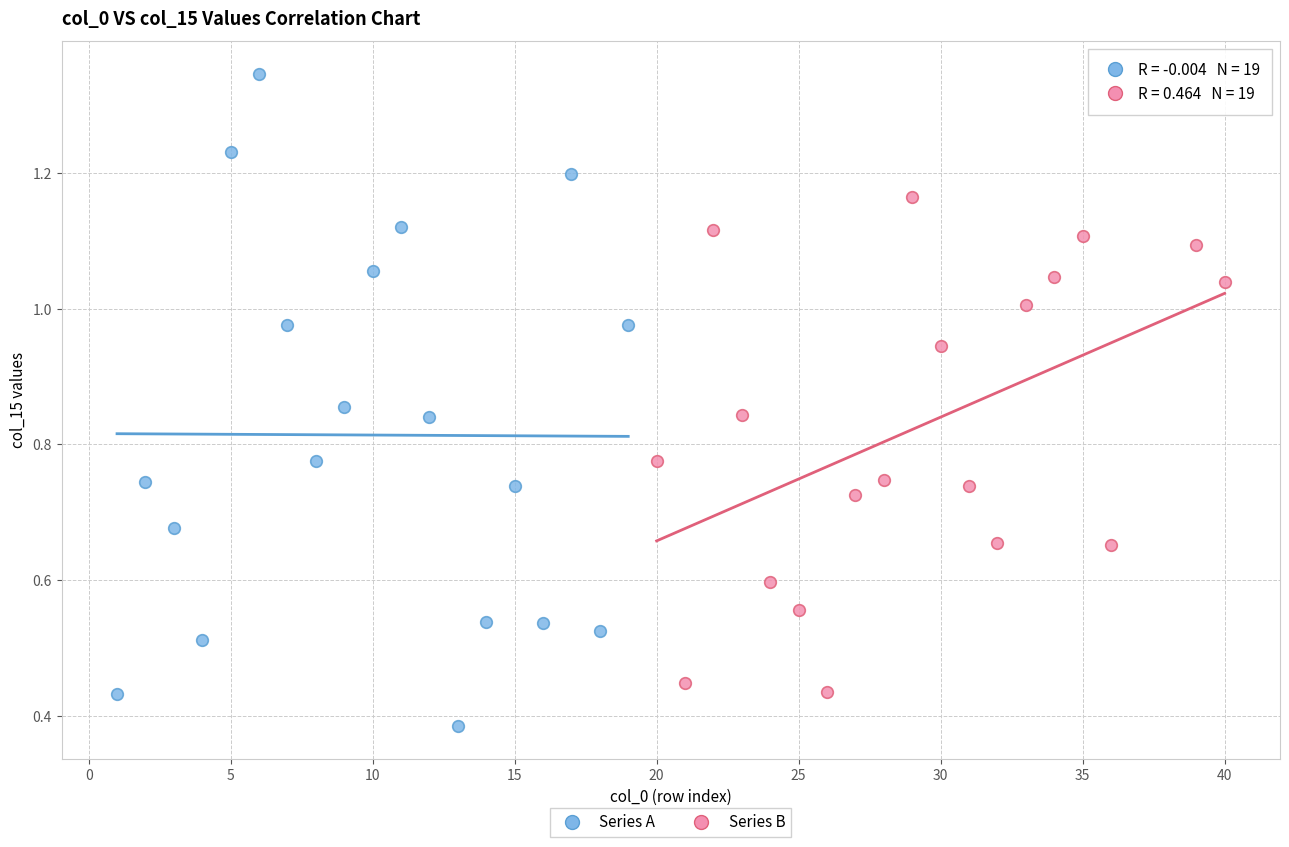

Which series has the largest Y range (max minus min)?

Series A